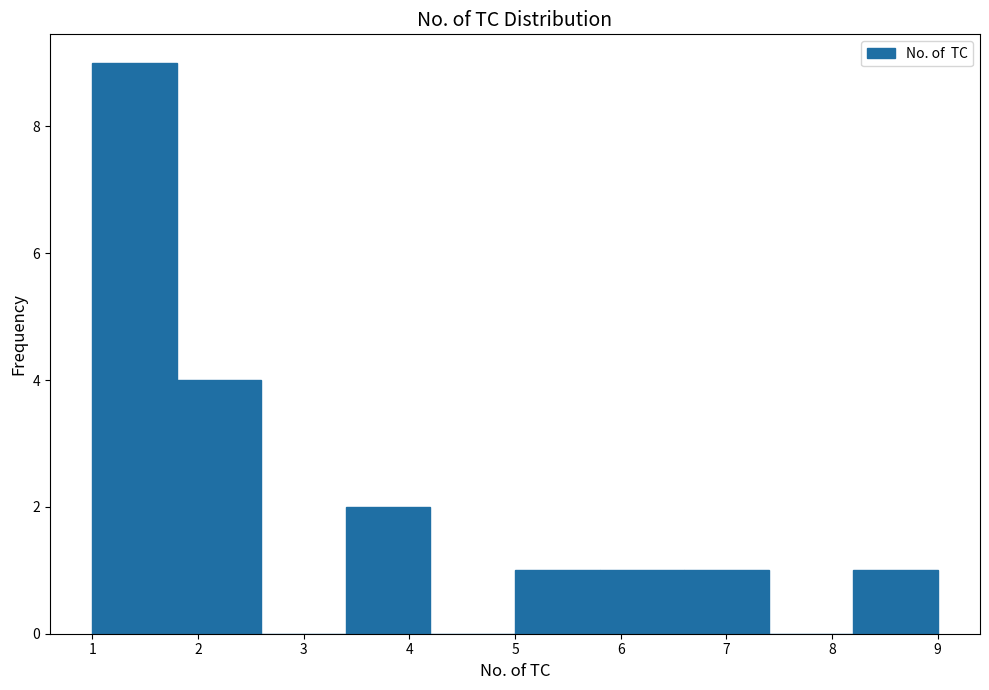

Reading left to right, list every bar in this chart as the range it spans on the x-axis followed by its height. The values are not printed on the chart, so give them approximately, as read against the axis.

1.0 to 1.8: 9
1.8 to 2.6: 4
2.6 to 3.4: 0
3.4 to 4.2: 2
4.2 to 5.0: 0
5.0 to 5.8: 1
5.8 to 6.6: 1
6.6 to 7.4: 1
7.4 to 8.2: 0
8.2 to 9.0: 1